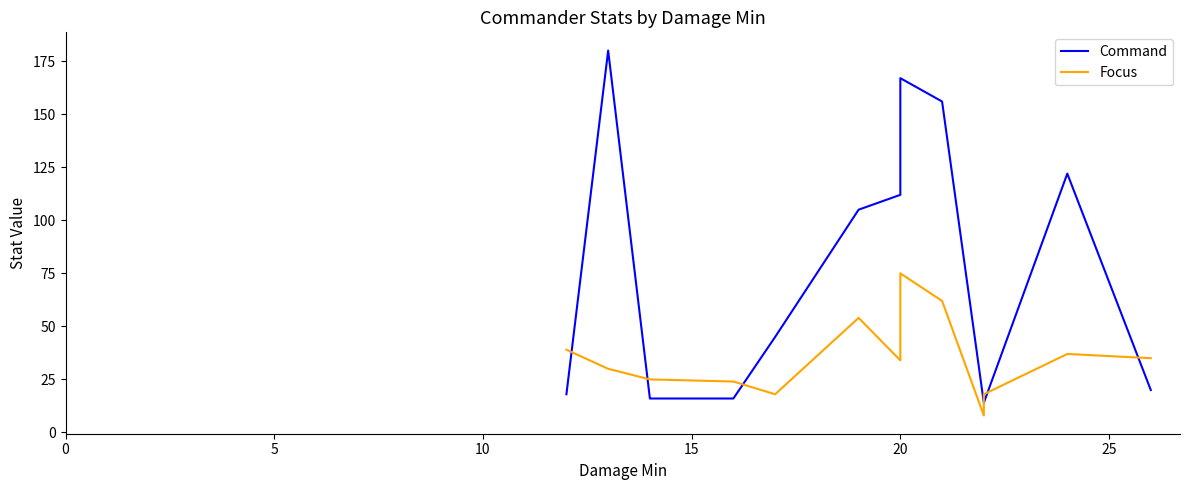

What is the difference between the maximum and minimum values in the Focus series?

67